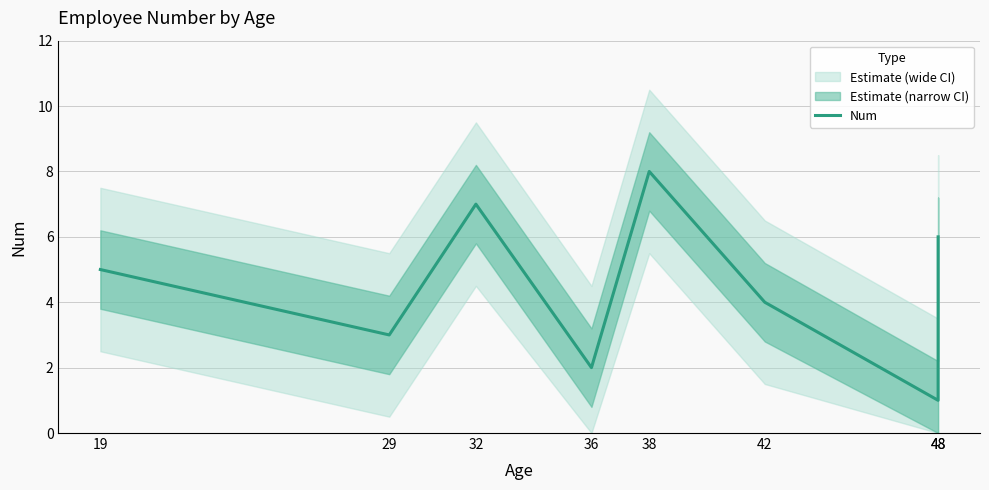

How many lines are shown in the chart?

1